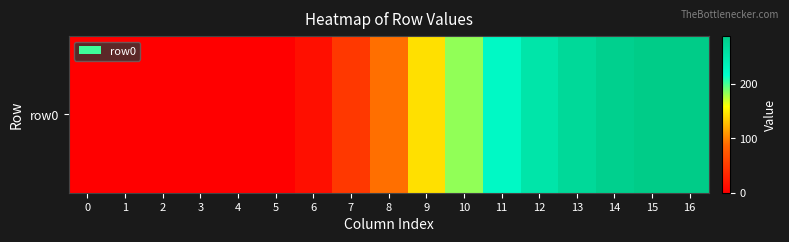

Reading left to right, extract all data points from this chart.

0	0	0	0	0	0	13	48	91	144	183	223	252	269	281	287	288